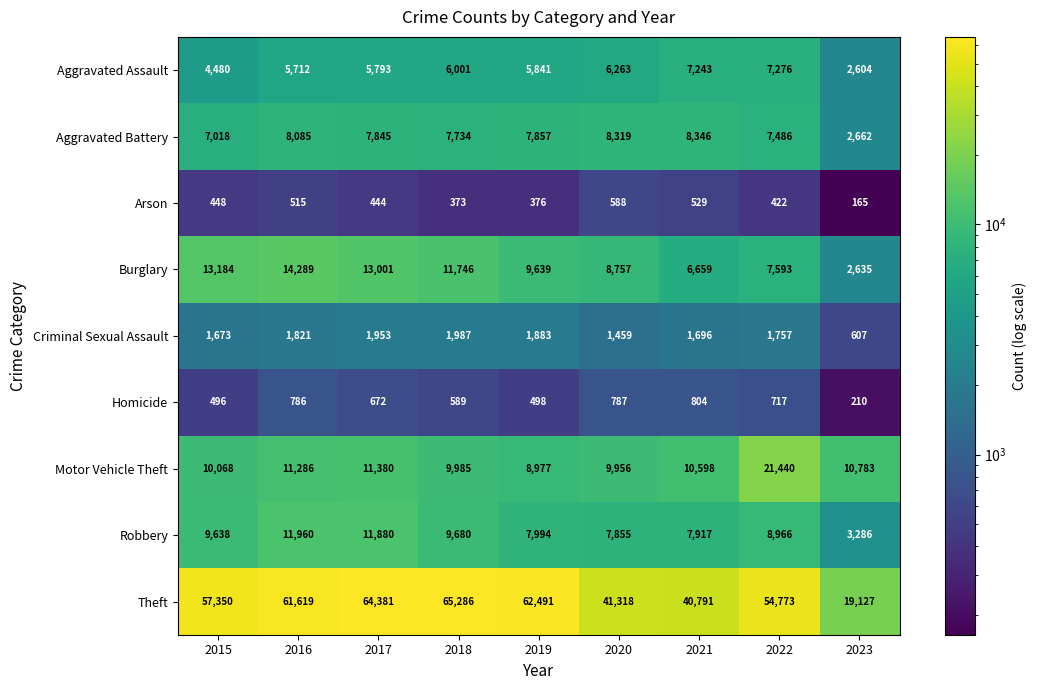

What is the difference between the Criminal Sexual Assault values at 2017 and 2023?

1346